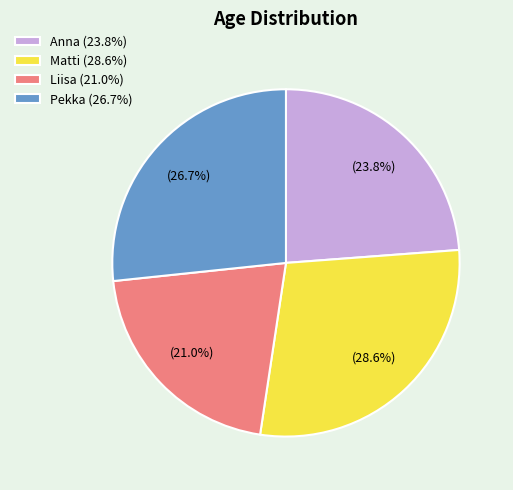

How many slices are in this pie chart?

4